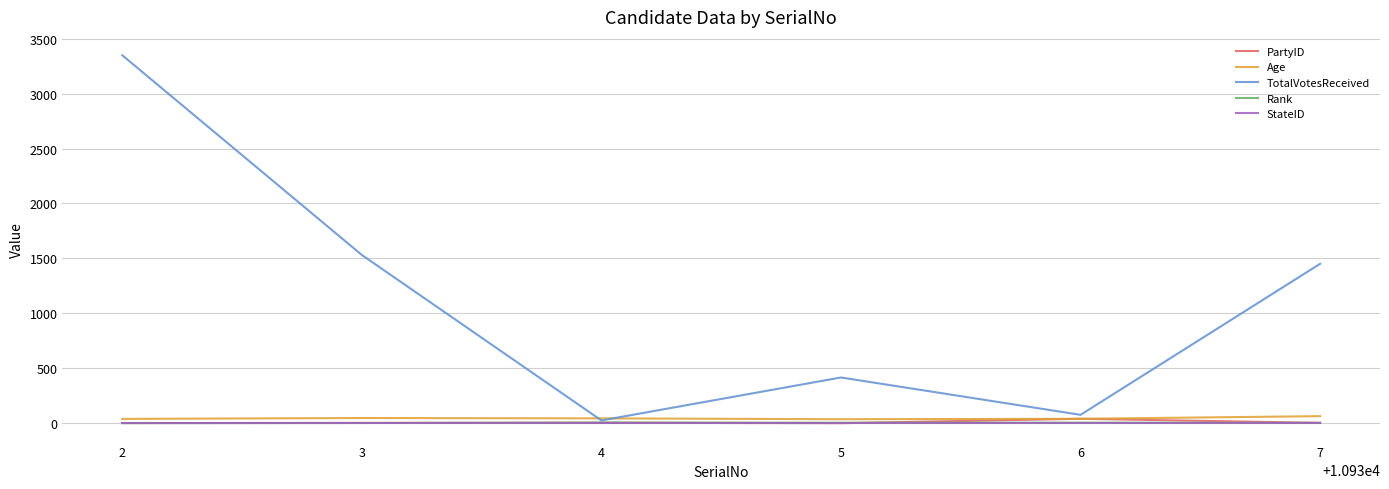

Which series has the largest range (max minus min)?

TotalVotesReceived